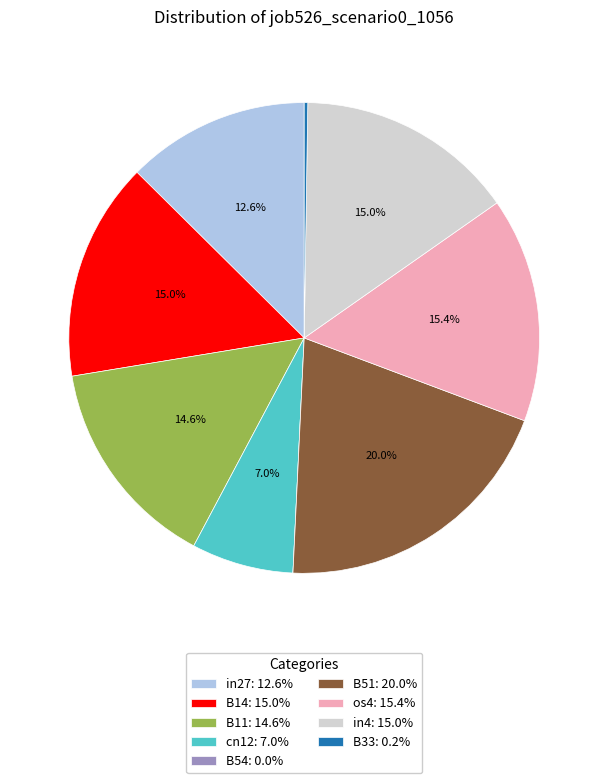

What percentage is NOT represented by cn12?

93.0%